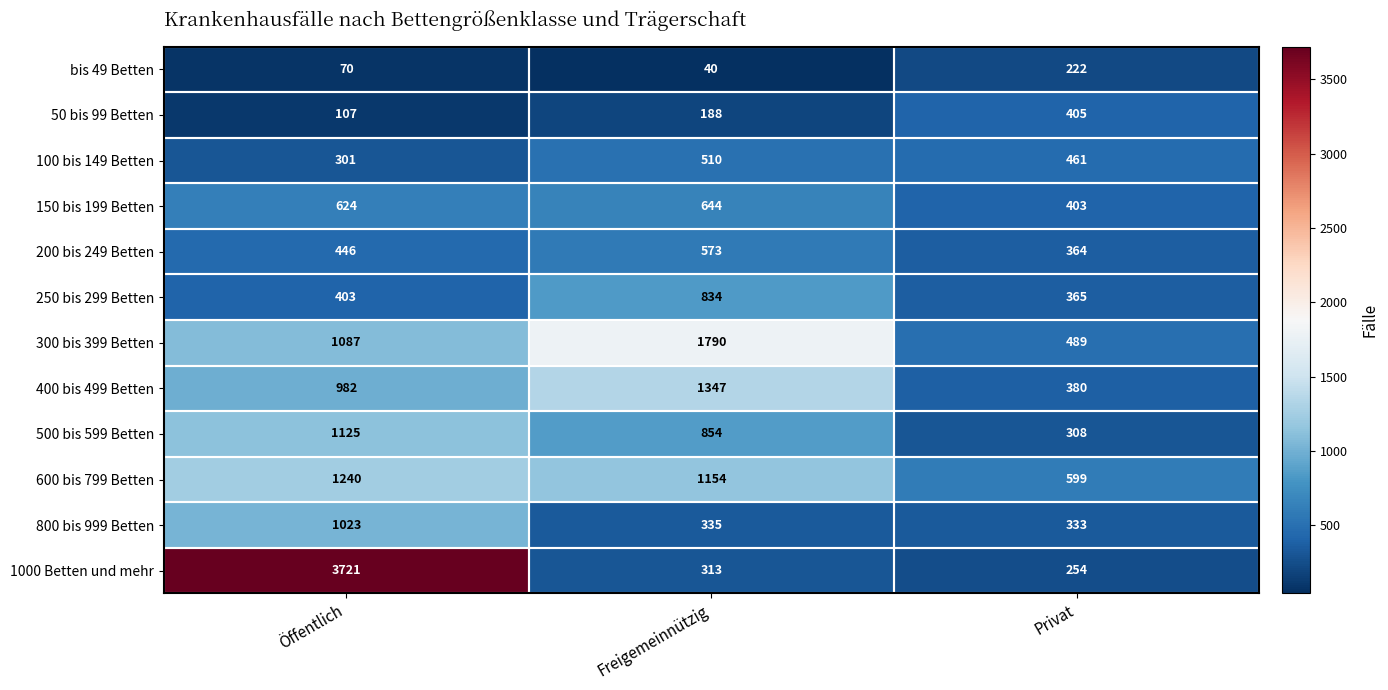

What is the approximate value of 300 bis 399 Betten at Öffentlich?

1087